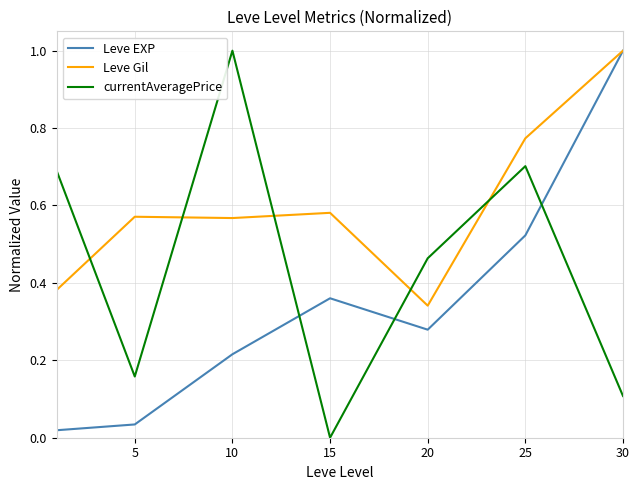

Which series has the largest total across all categories?

Leve Gil